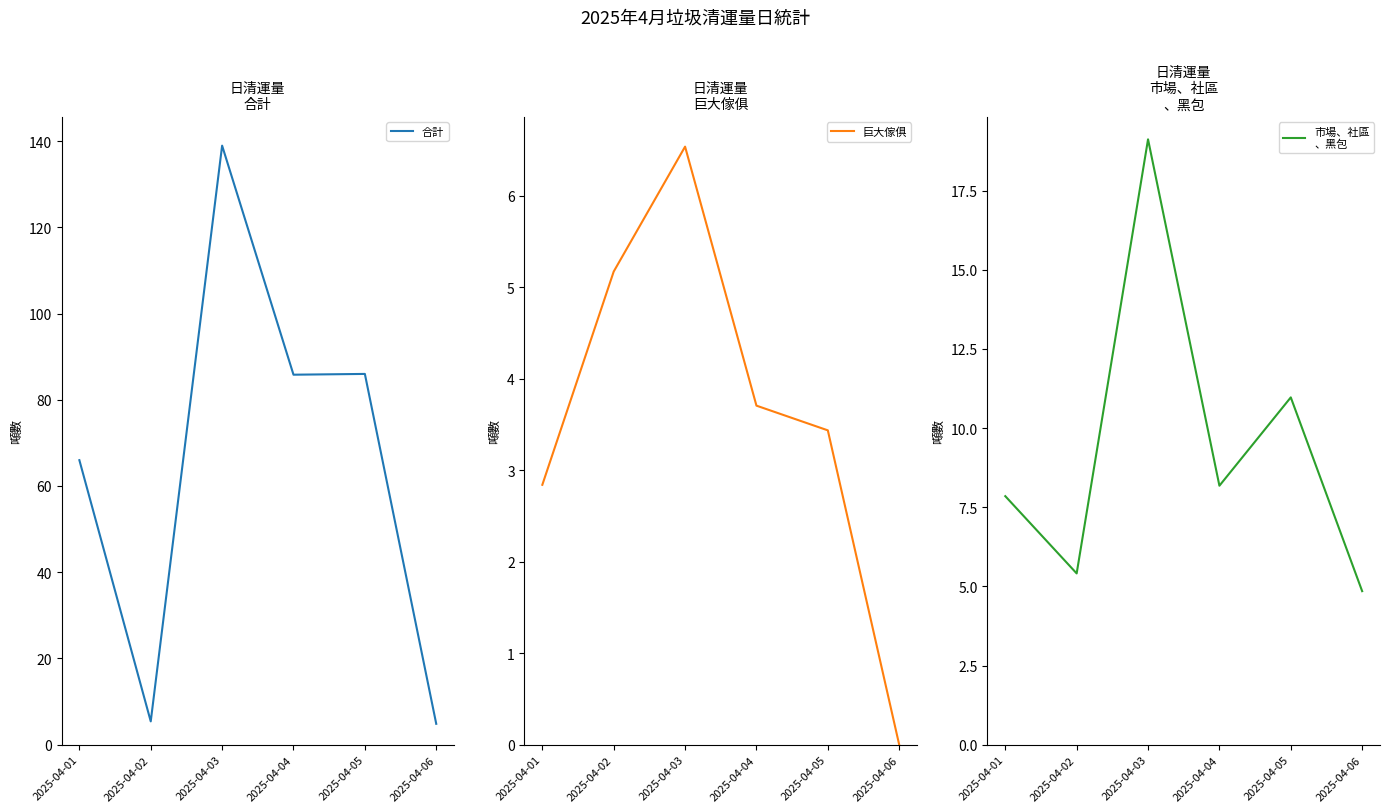

Which category has the lowest value across all series?

2025-04-06